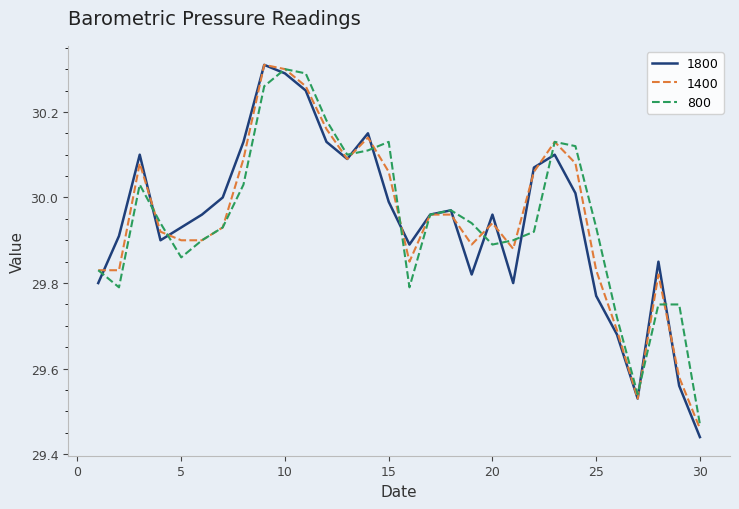

True or false: 1800 and 1400 cross at least once.

True